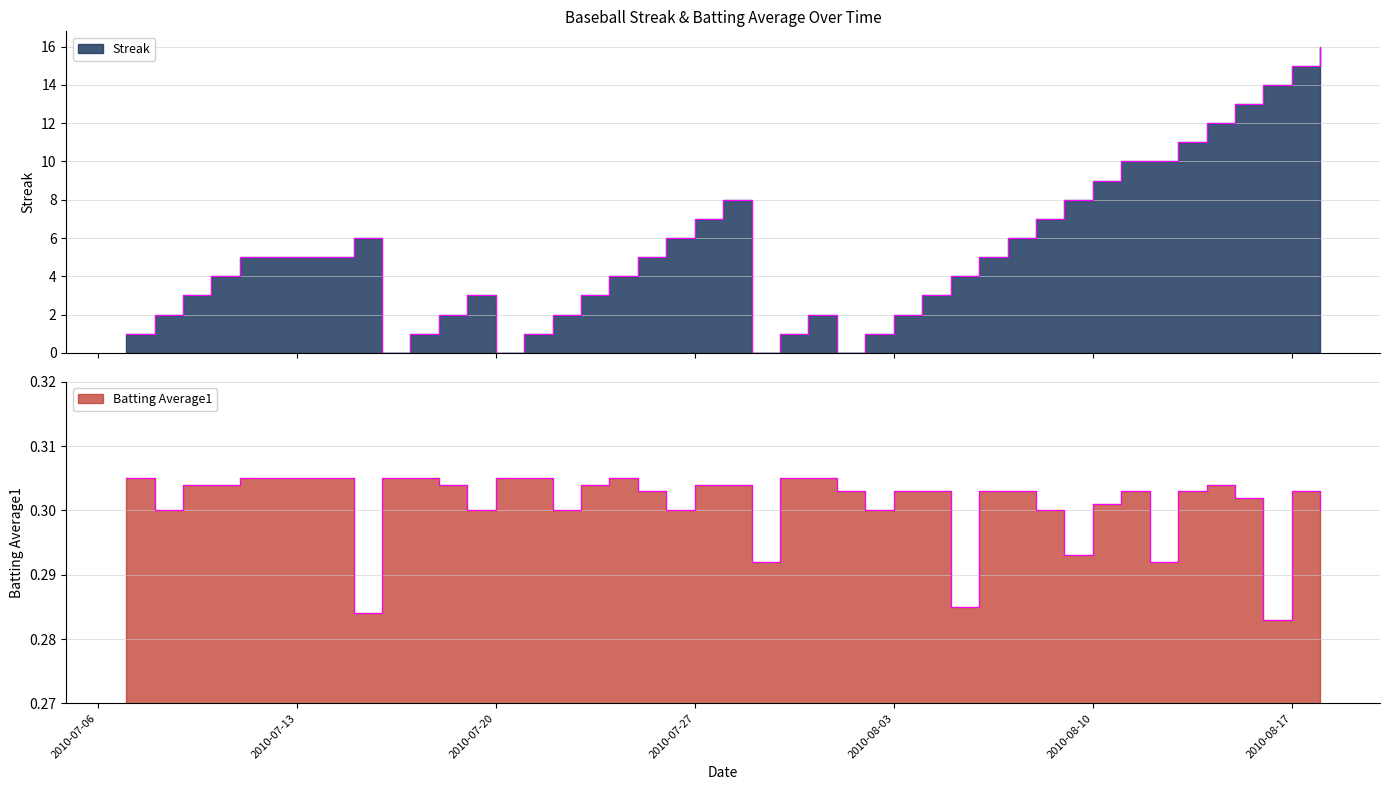

Does the chart have visible grid lines?

Yes